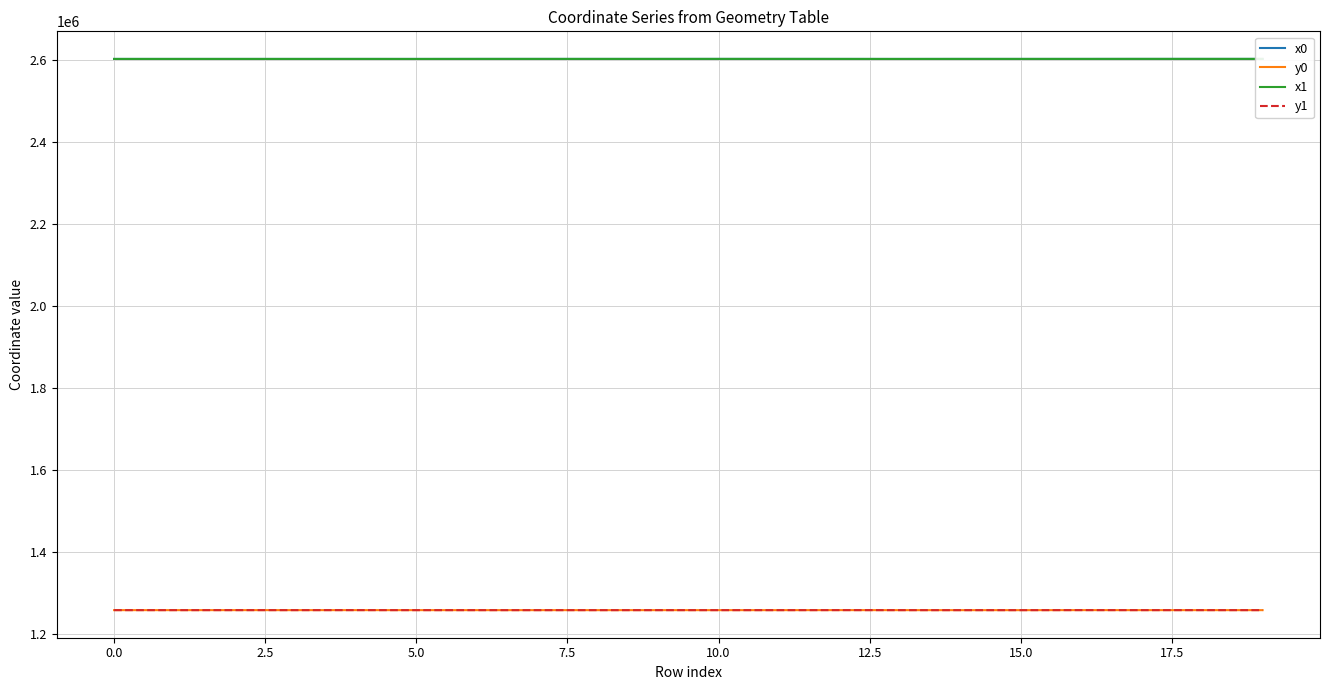

True or false: x0 has more than 1 interior local peaks.

True